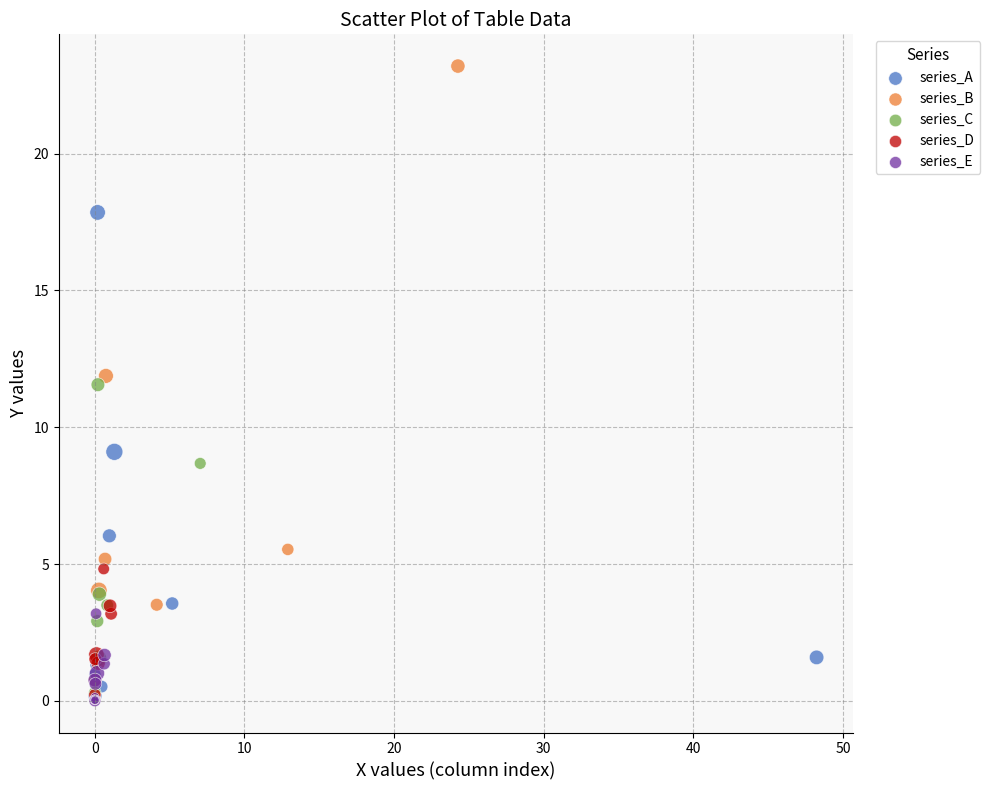

What are all the series names shown in the legend?

series_A, series_B, series_C, series_D, series_E